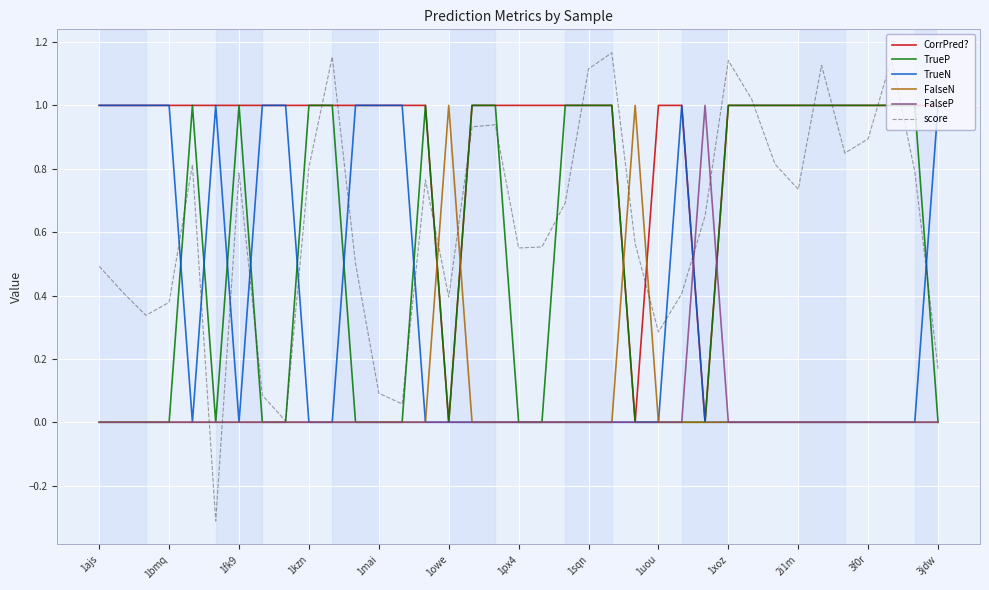

What is the minimum value shown in the chart?

-0.3